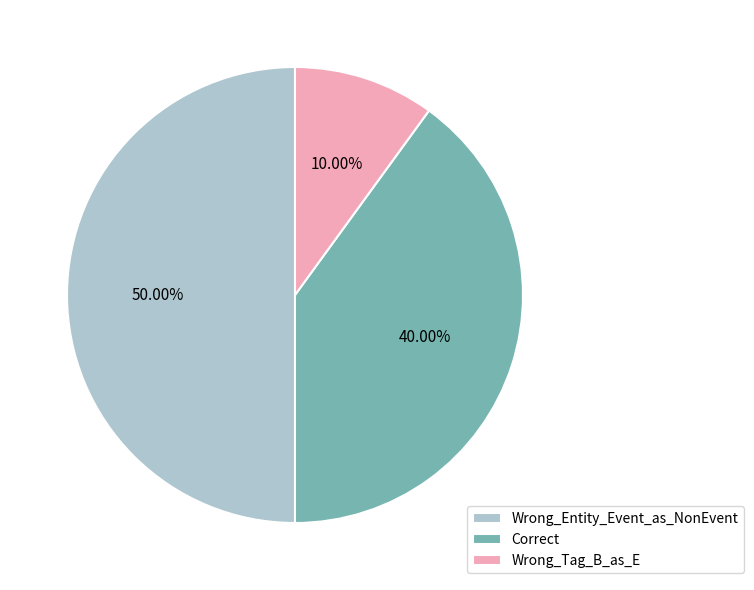

What percentage is NOT represented by Wrong_Entity_Event_as_NonEvent?

50.0%